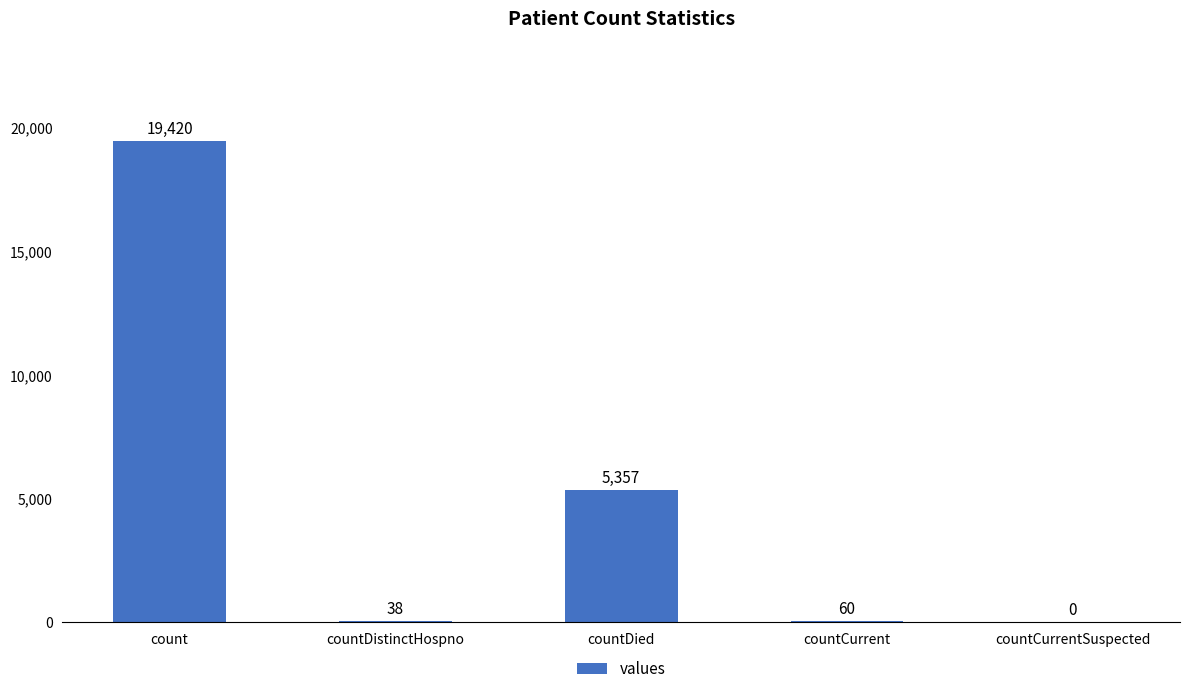

Where does the data first go above 60?

count